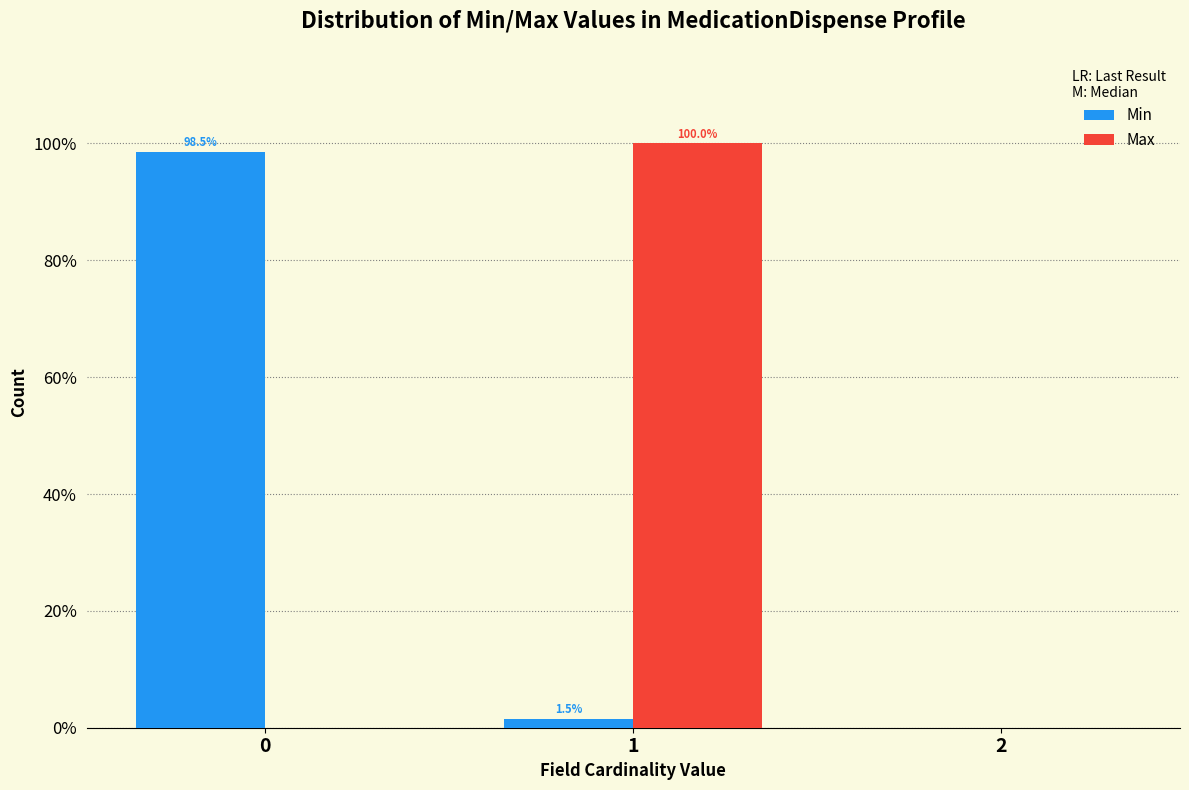

Reading right to left, extract all data points from this chart.

Min: 2=0.0	1=1.5	0=98.5
Max: 2=0.0	1=100.0	0=0.0